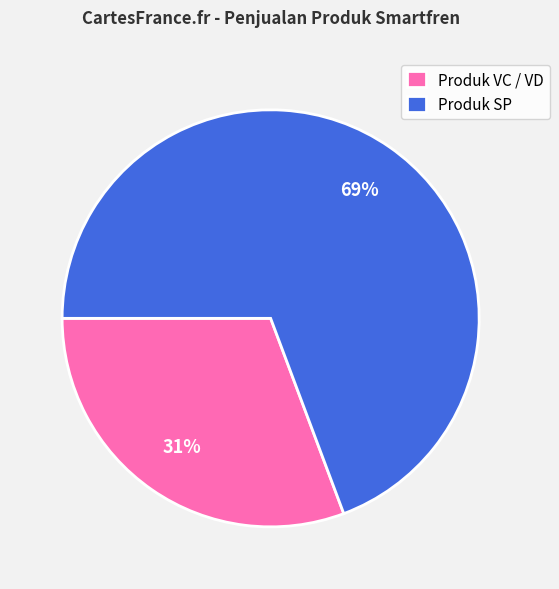

Which category has the smallest portion of the pie?

Produk VC / VD